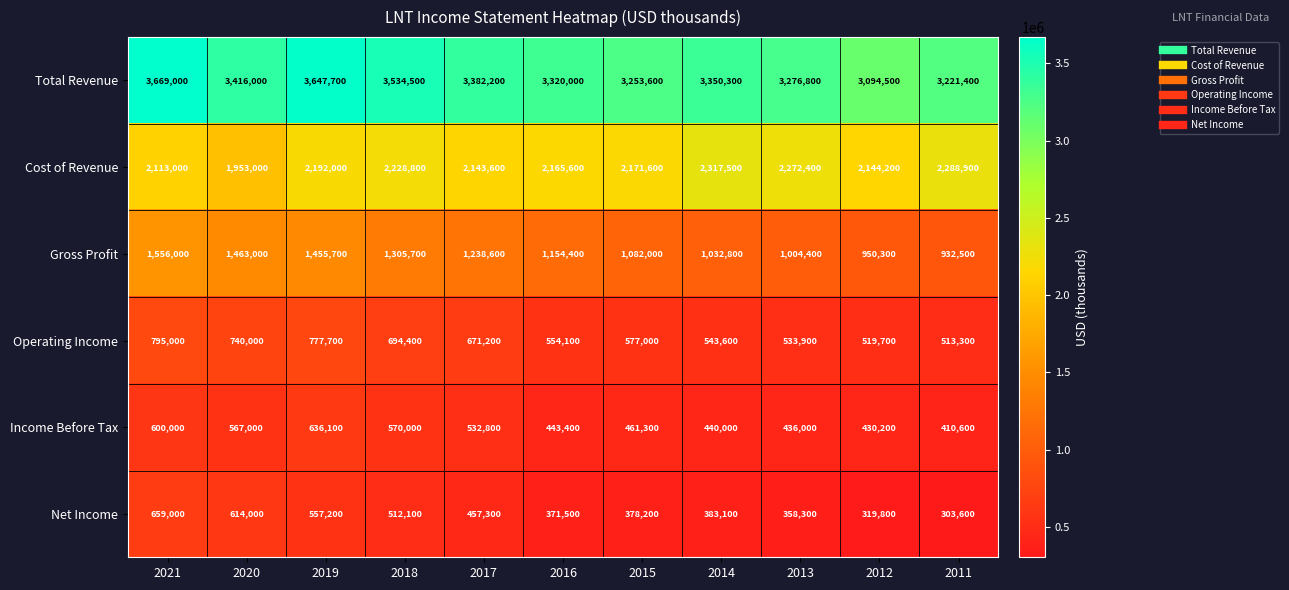

At how many categories does at least one series exceed 1026099?

11